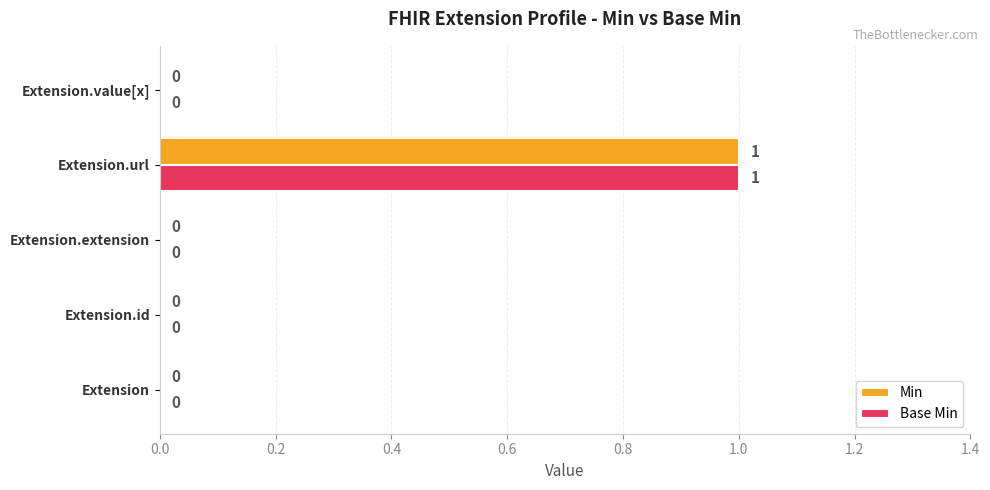

Count the number of categories in the chart.

5